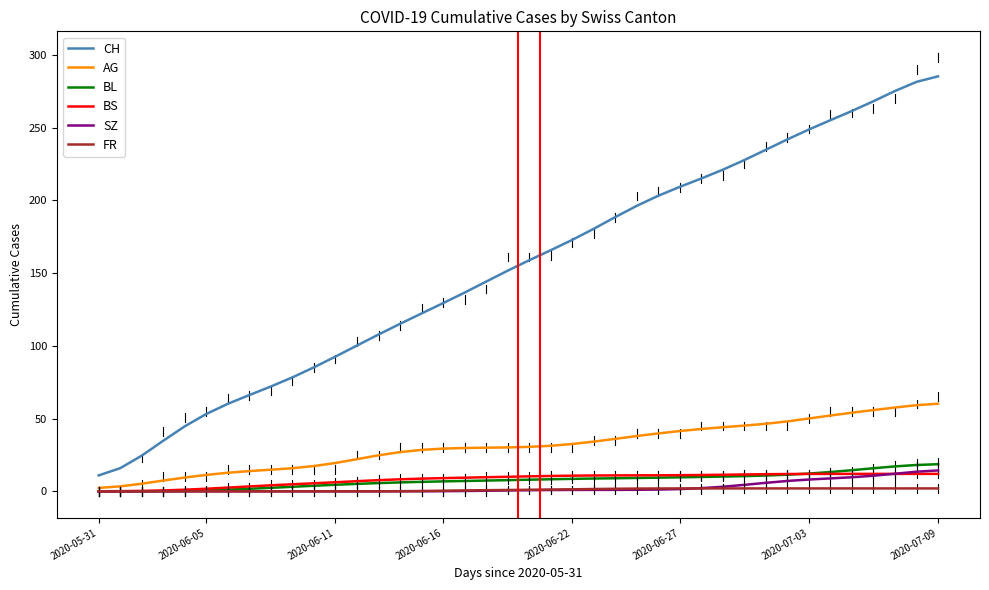

What is the minimum value for BS?

0.1